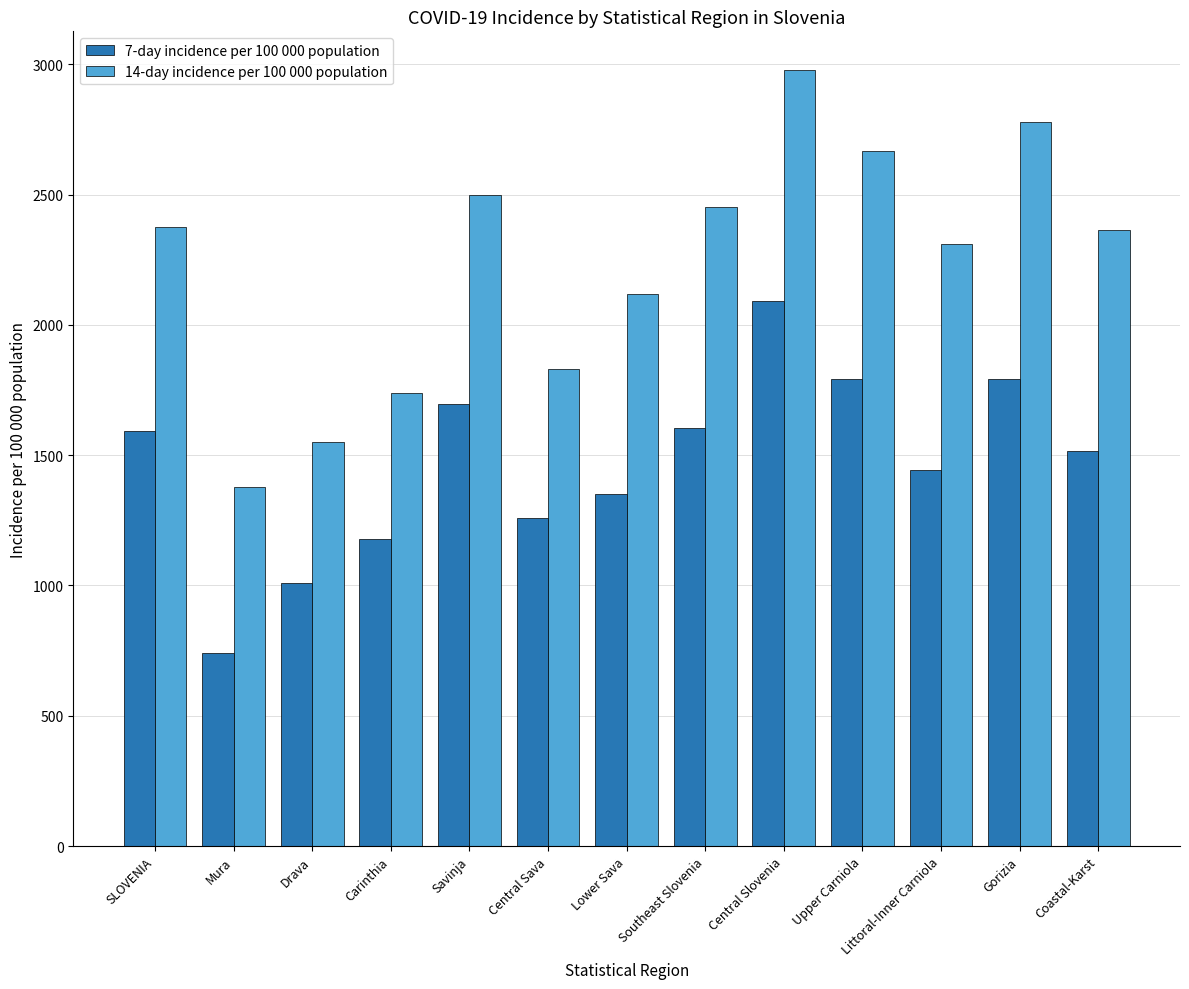

Rank the series at Southeast Slovenia from highest to lowest value.

14-day incidence per 100 000 population, 7-day incidence per 100 000 population